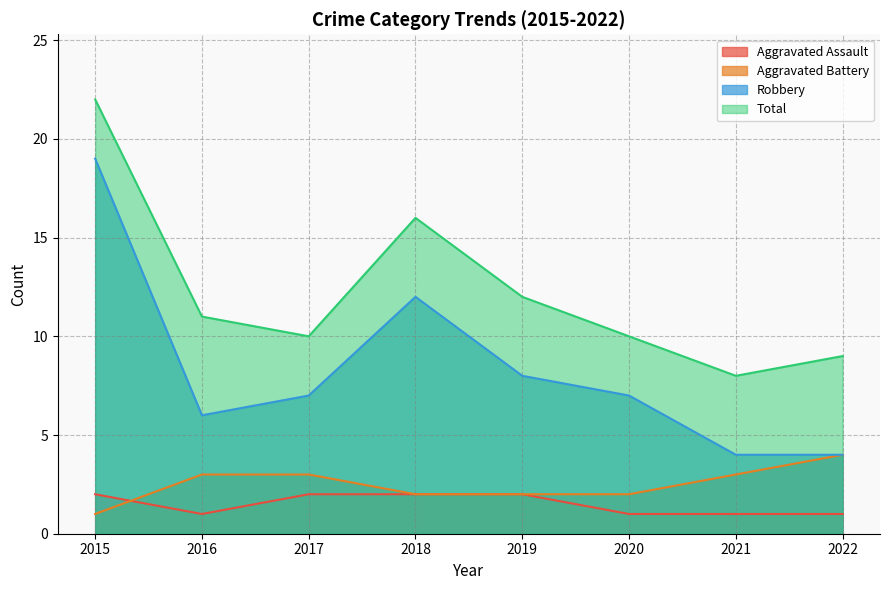

Which series has the widest spread of values?

Robbery